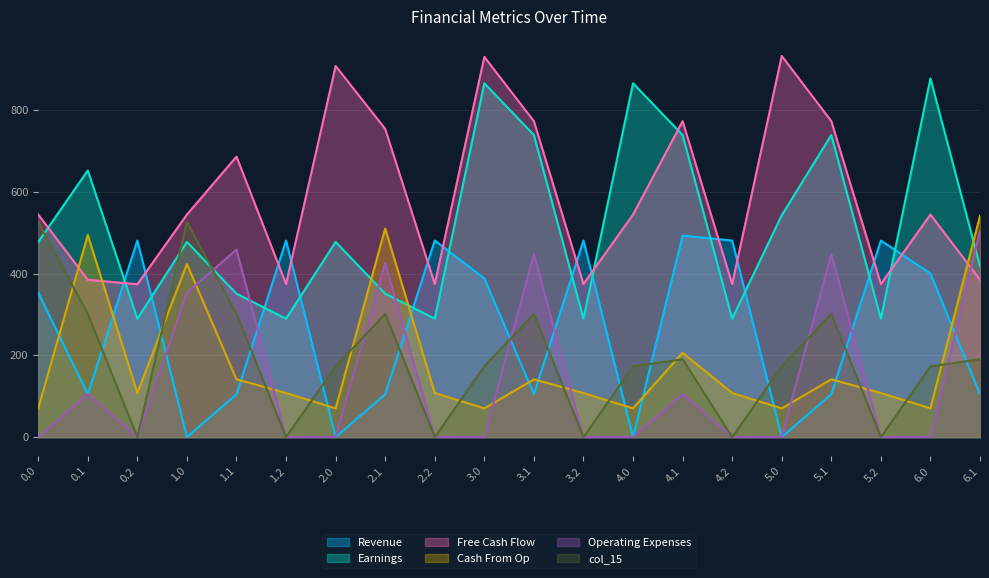

What is the difference between the maximum and minimum values in the col_13 series?

471.0